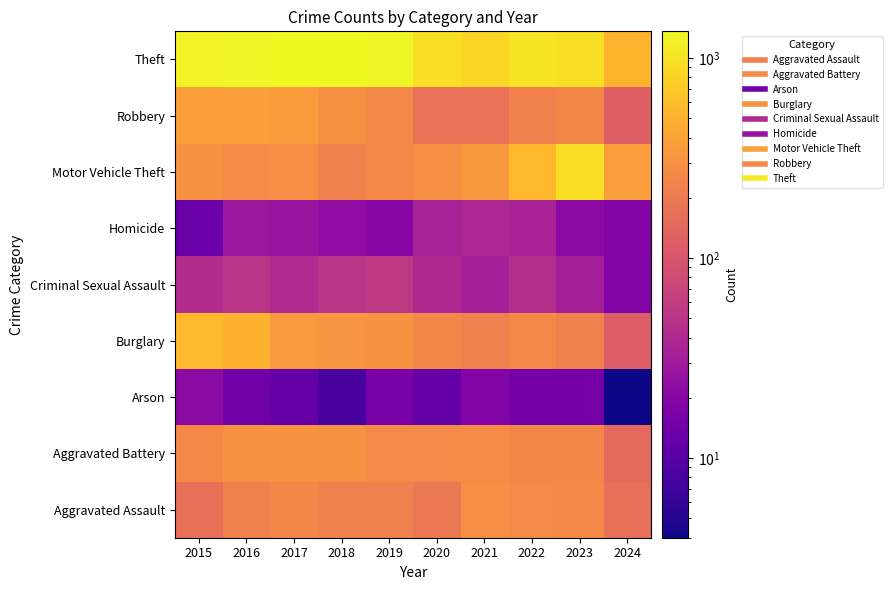

Rank the series at 2024 from lowest to highest value.

Arson, Criminal Sexual Assault, Homicide, Burglary, Robbery, Aggravated Battery, Aggravated Assault, Motor Vehicle Theft, Theft